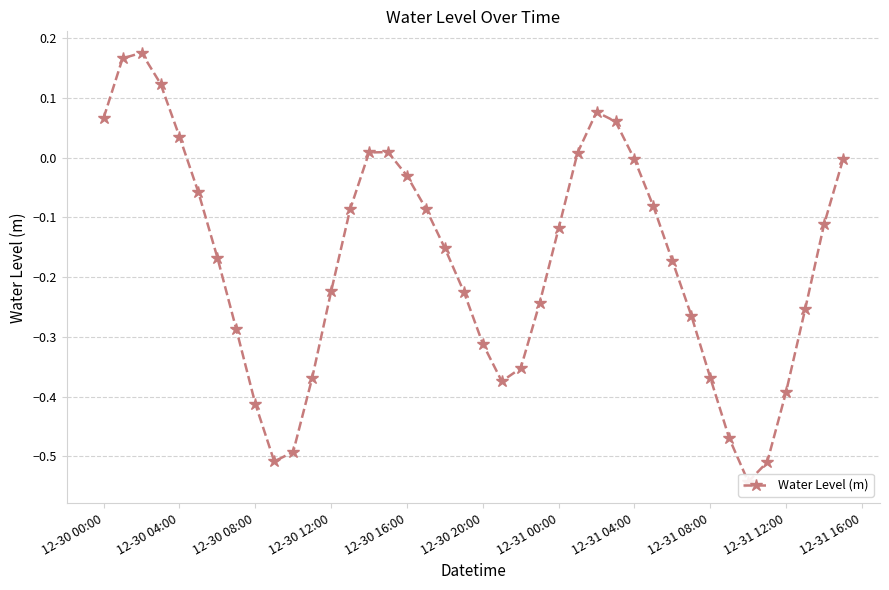

What is the sum of all values?

-6.9